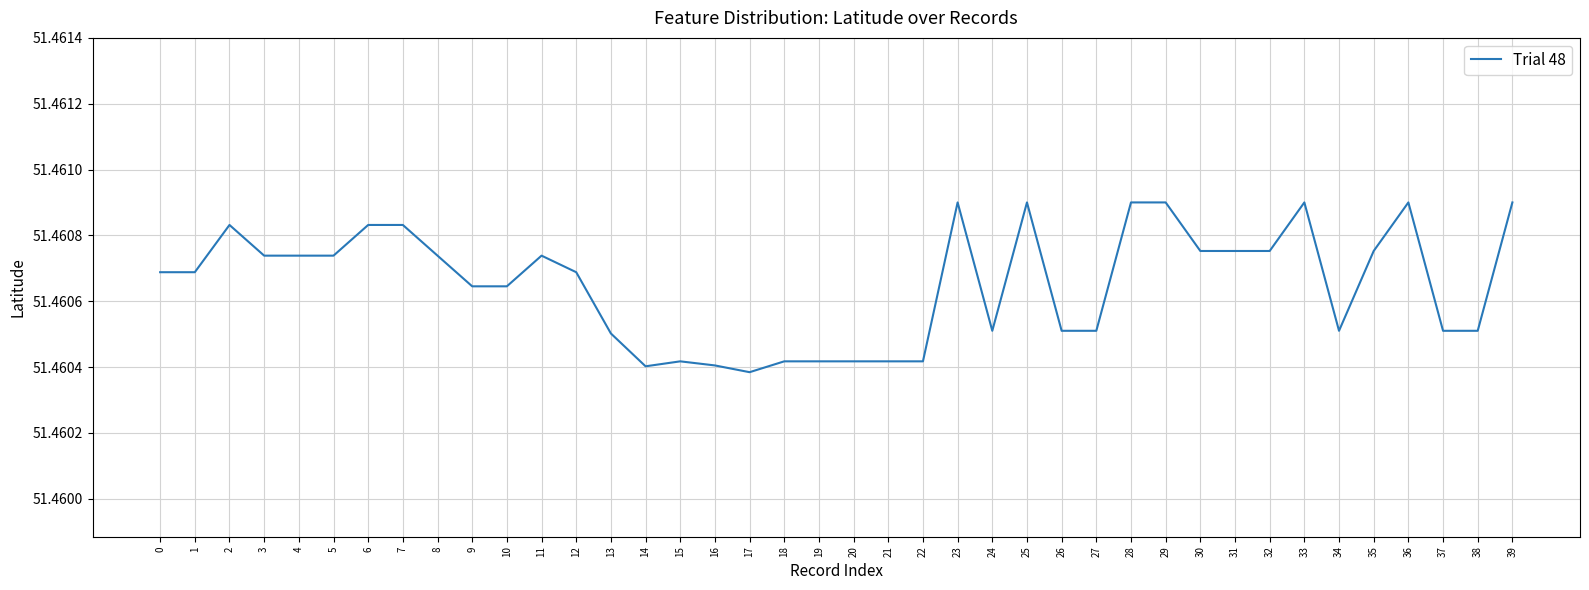

How many values are between 51 and 52?

40